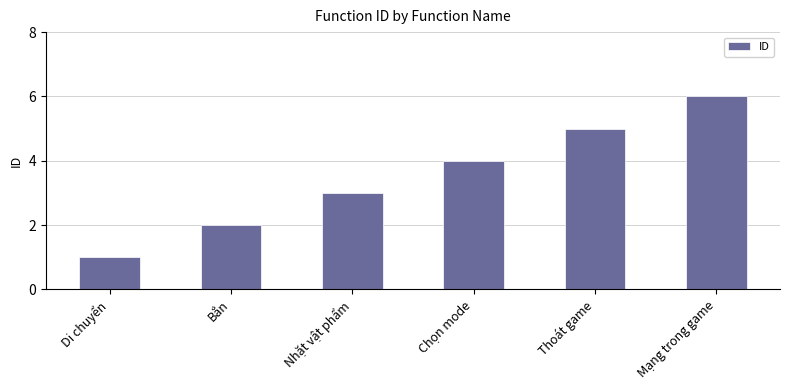

What is the greatest value displayed?

6